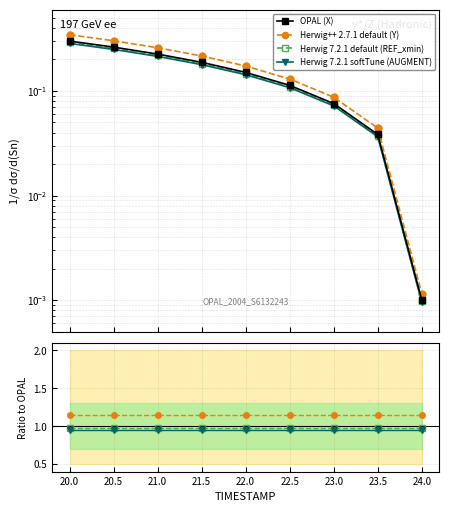

Does the chart display data point markers on the line(s)?

Yes